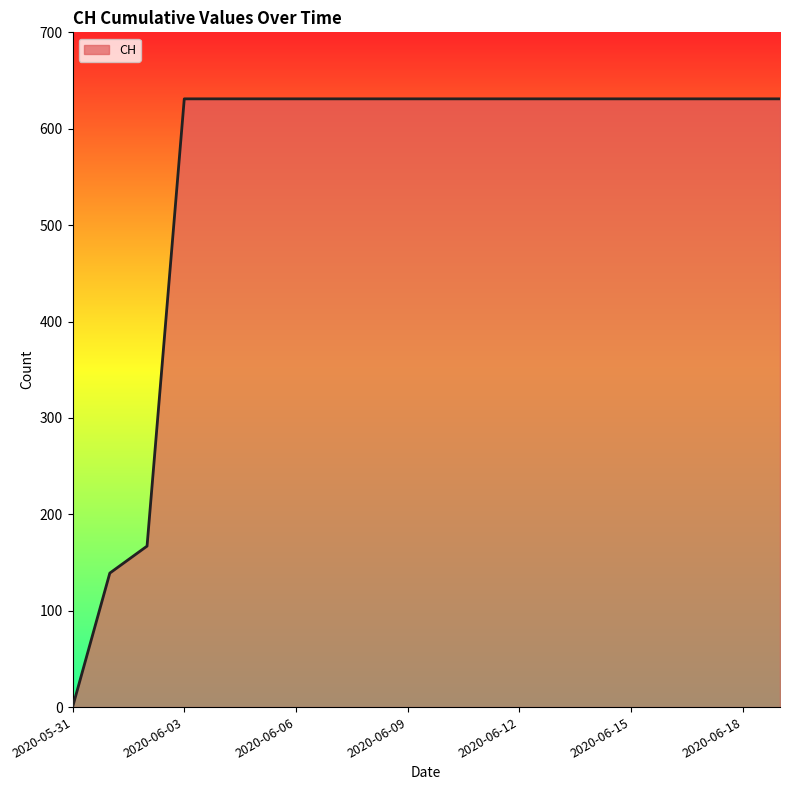

How many categories are shown in the chart?

20